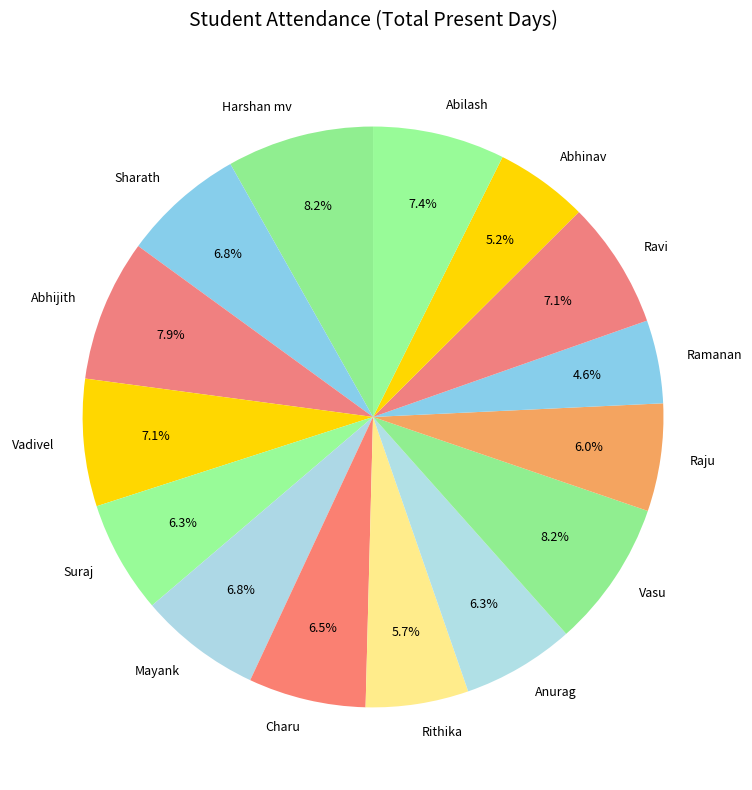

Count the number of slices in the pie.

15